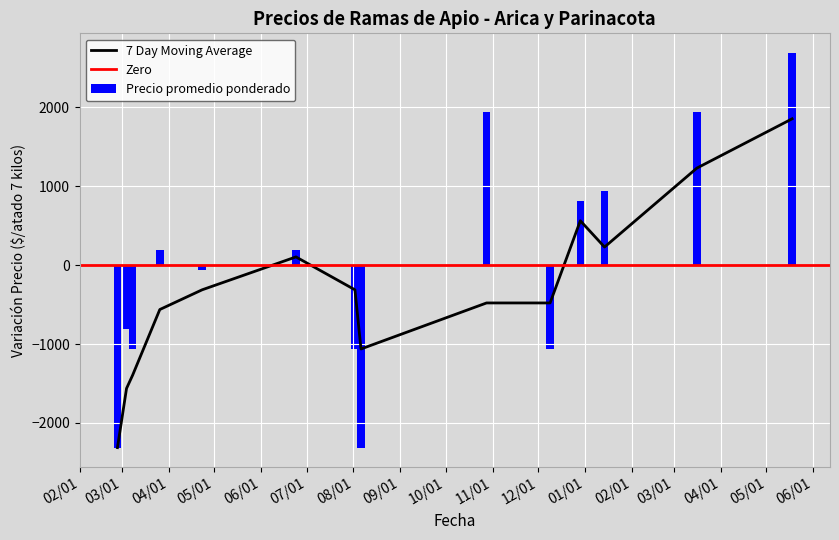

What is the minimum value for 7 Day Moving Average?

-2312.5